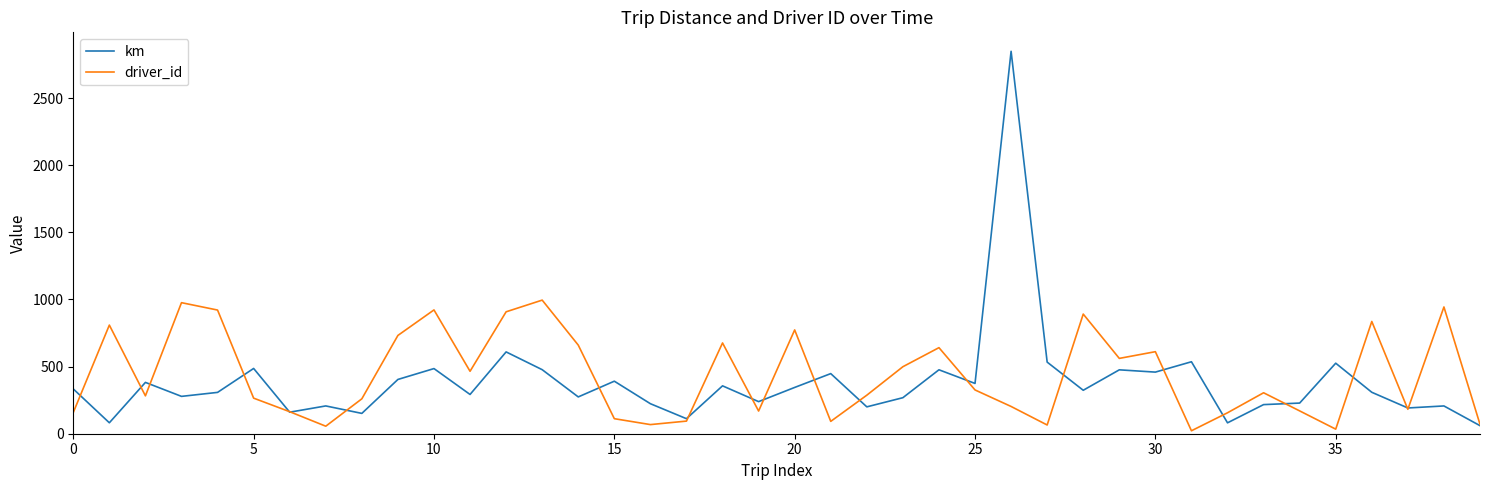

What is the maximum value for driver_id?

995.0